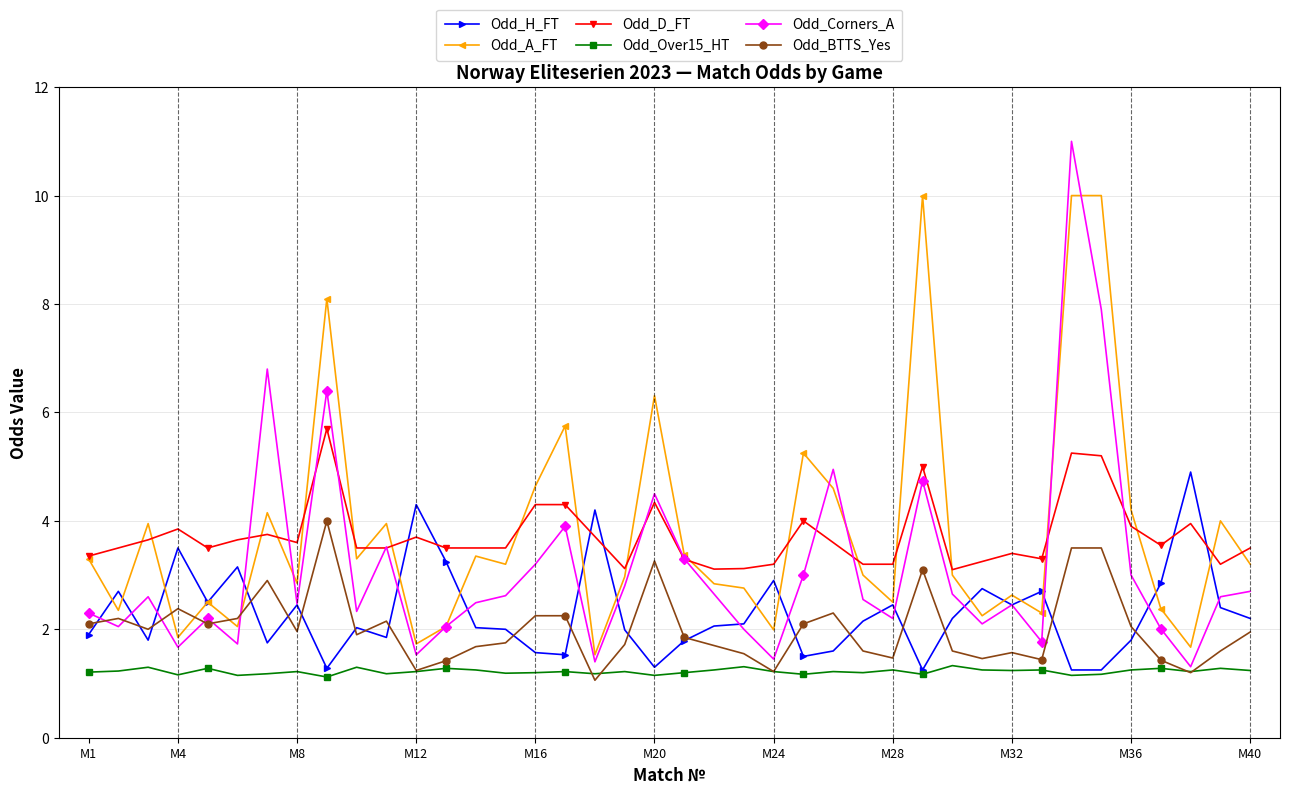

Which series has the widest spread of values?

Odd_Corners_A